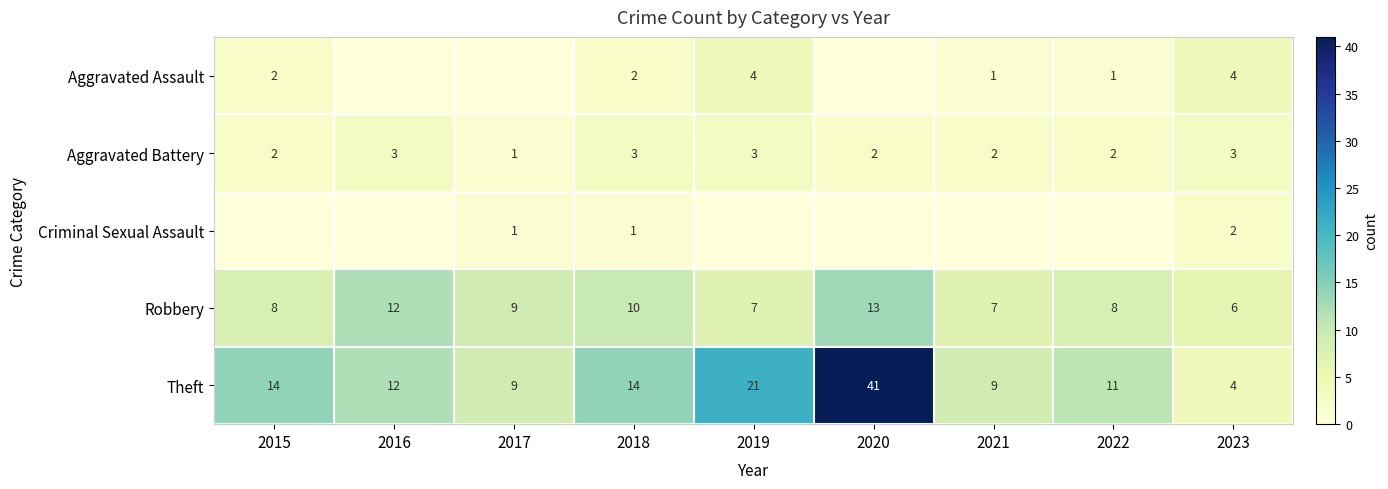

What is the difference between the Theft values at 2022 and 2015?

3